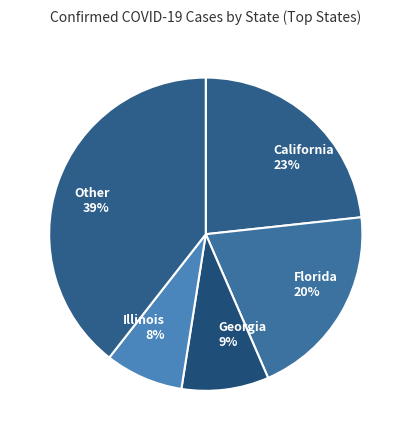

Rank the categories by value from highest to lowest.

Other 39%, California 23%, Florida 20%, Georgia 9%, Illinois 8%